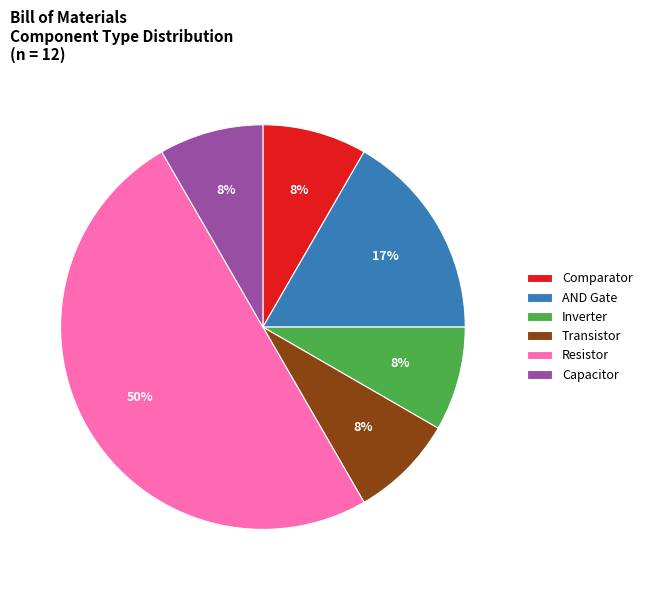

Which category has the biggest portion of the pie?

Resistor